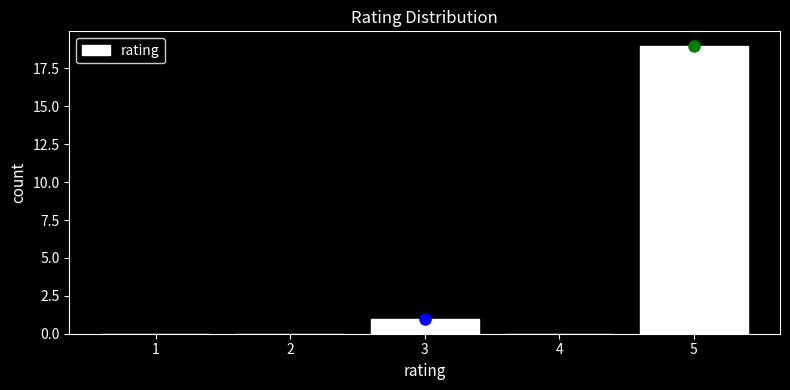

Reading left to right, extract all data points from this chart.

1=0	2=0	3=1	4=0	5=19